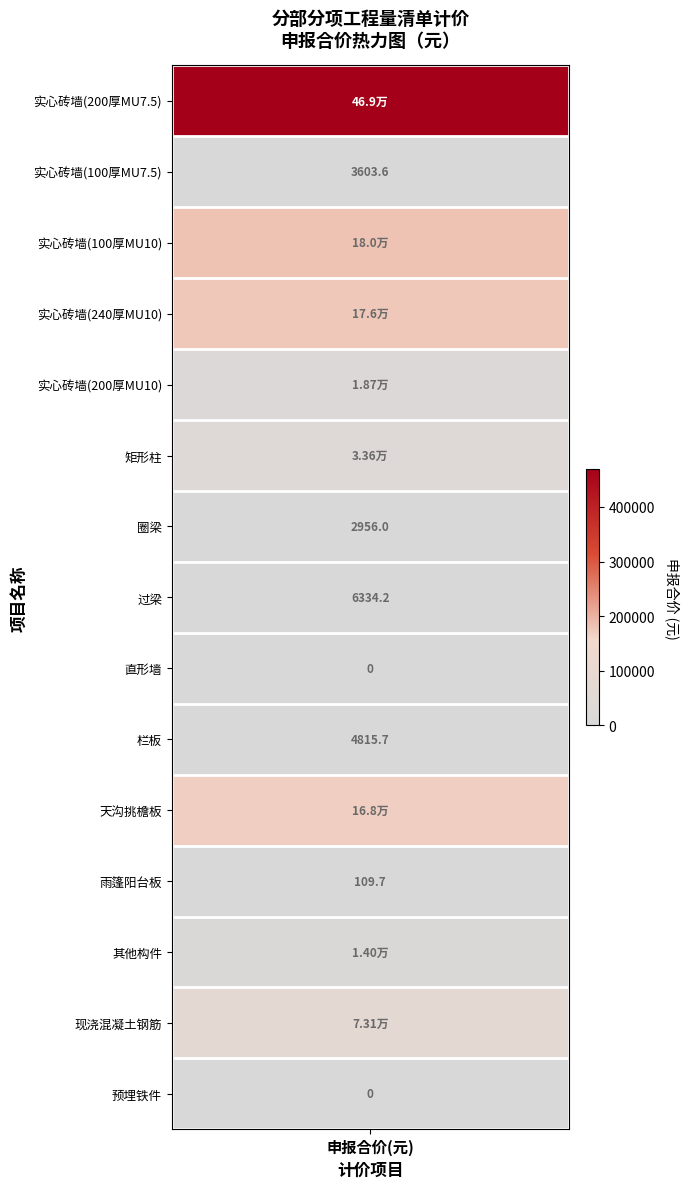

Count the number of categories in the chart.

15